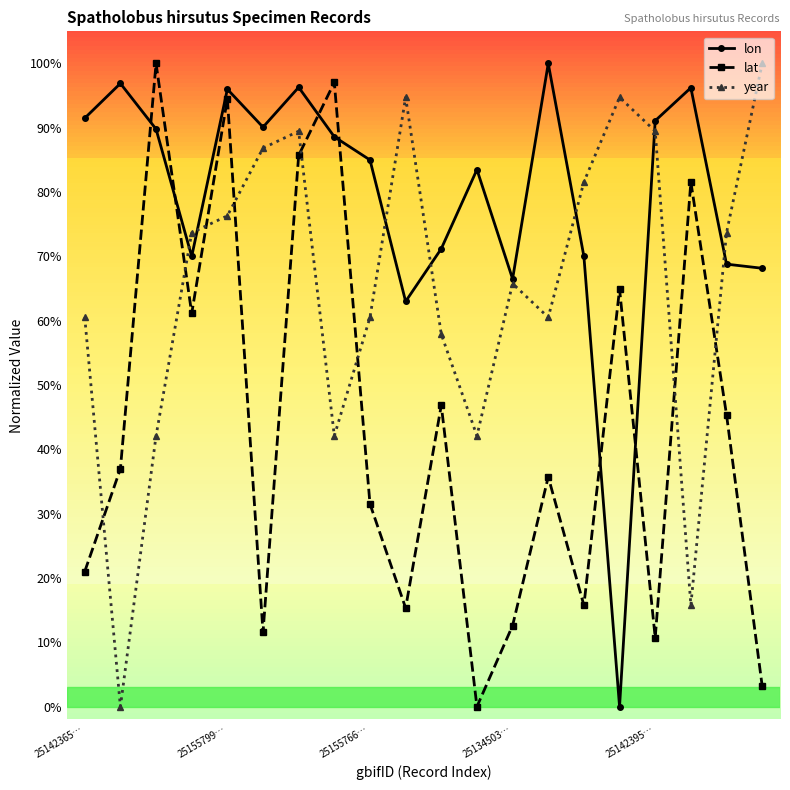

In year, how many points are higher than both neighbors (excluding endpoints)?

4